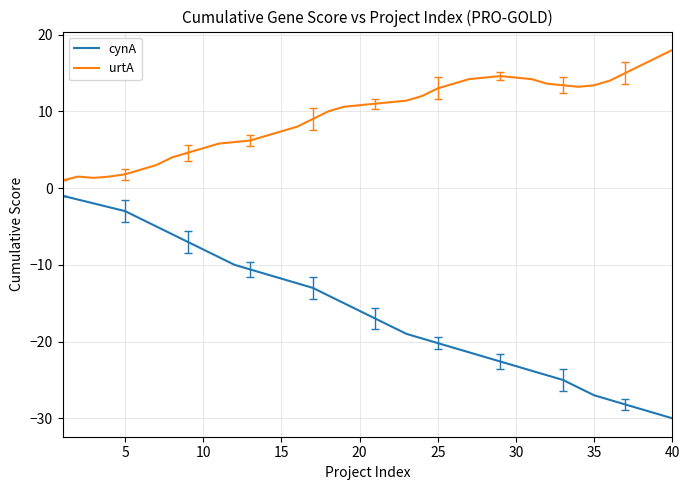

Which series has the largest range (max minus min)?

cynA